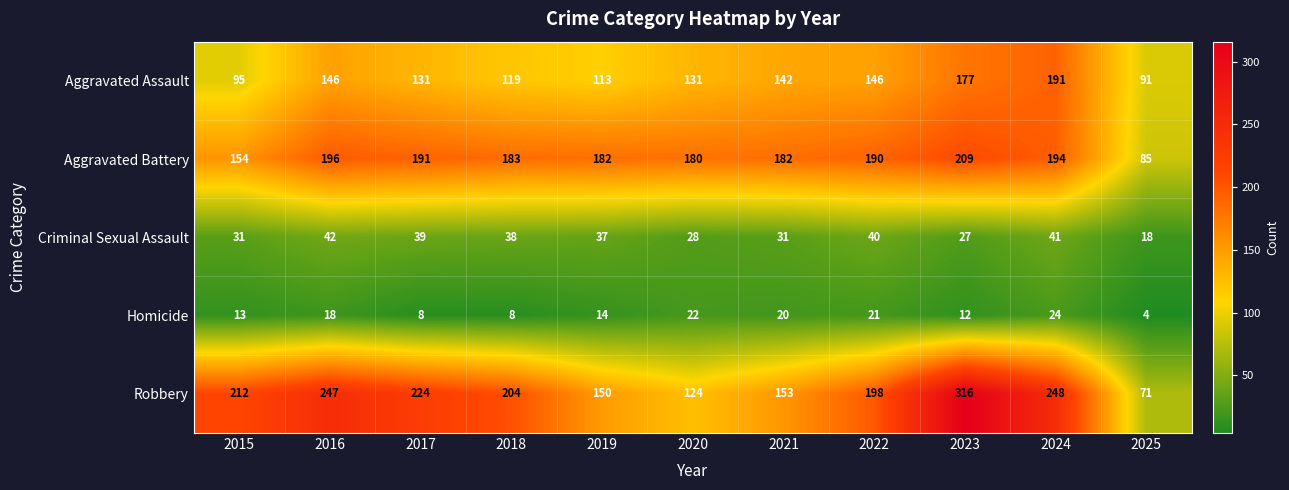

Is the value of Aggravated Assault at 2021 greater than the value of Robbery at 2023?

No